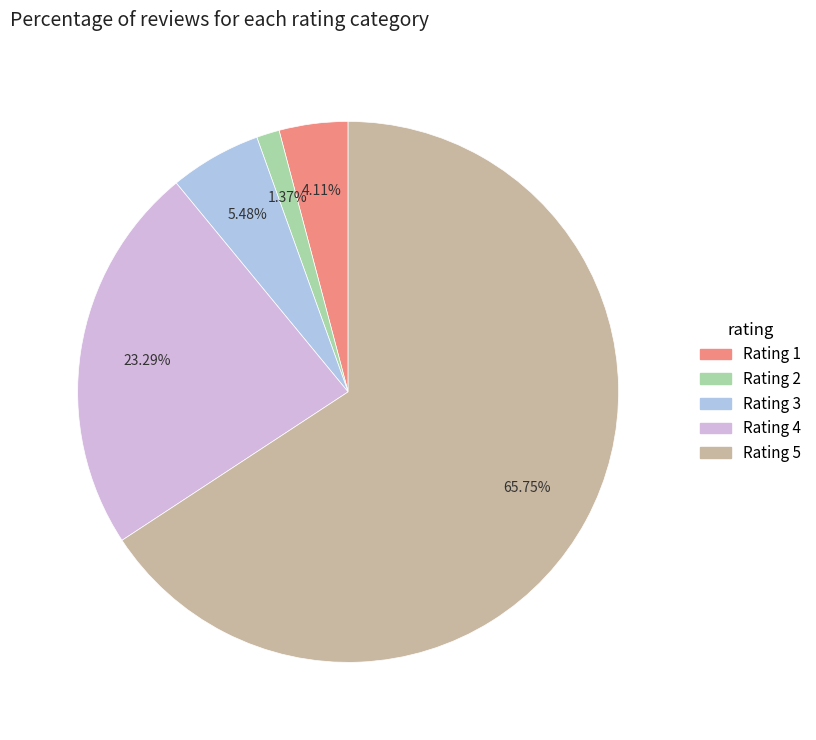

Is there any slice that represents more than half of the pie?

Yes